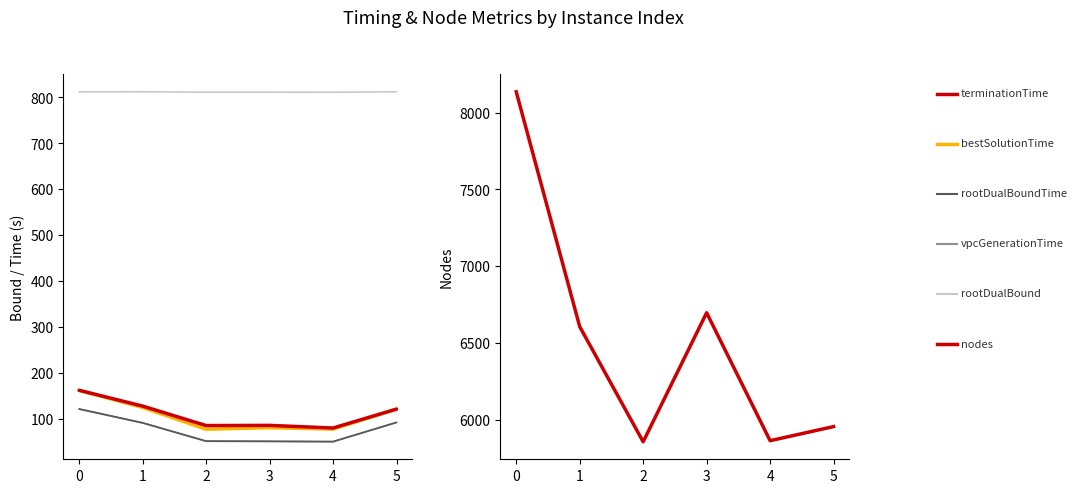

True or false: terminationTime and bestSolutionTime cross at least once.

False